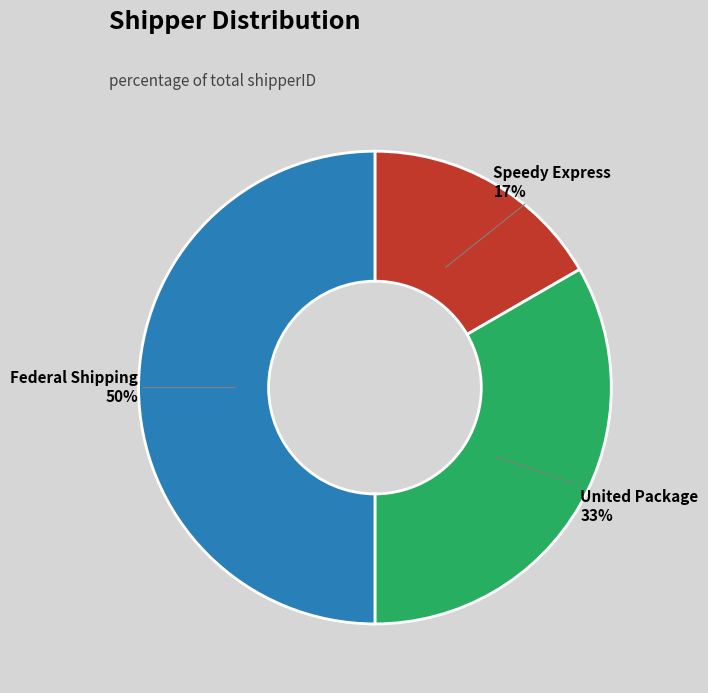

Which slice is the smallest?

Speedy Express